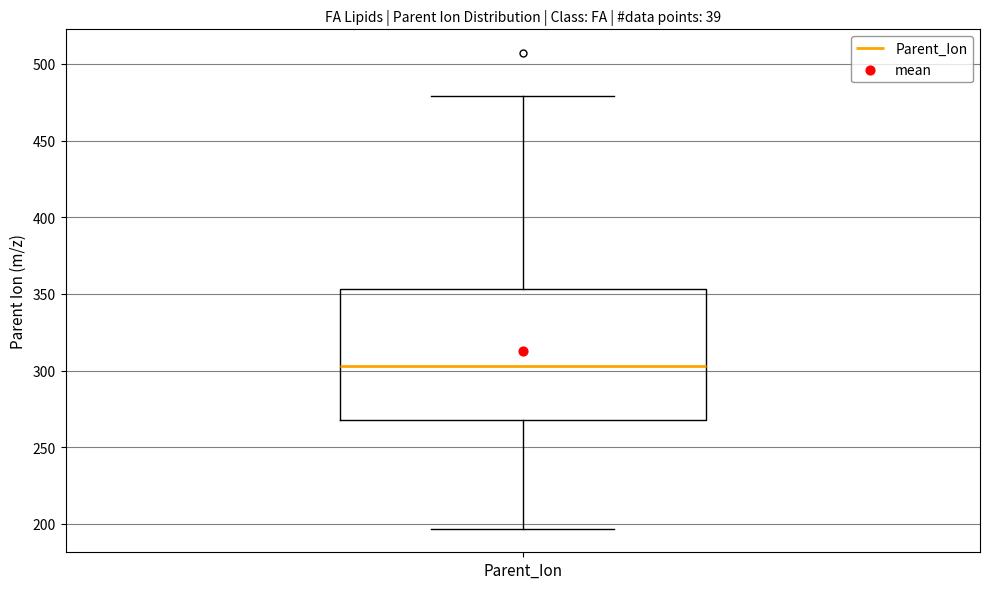

Where does the upper whisker of the box for Parent_Ion end on the y-axis? The values are not printed on the chart, so give them approximately, as read against the axis.

480